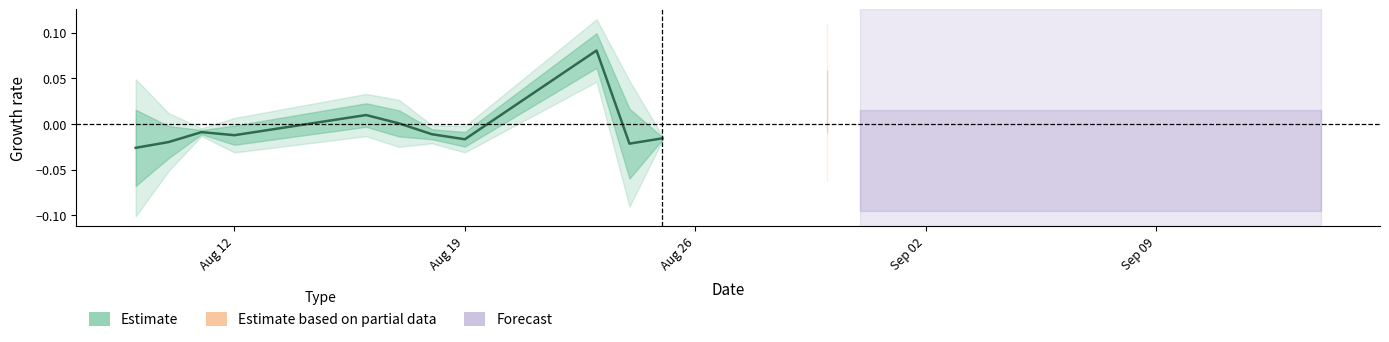

True or false: the data shows -0.0 at 10.

False